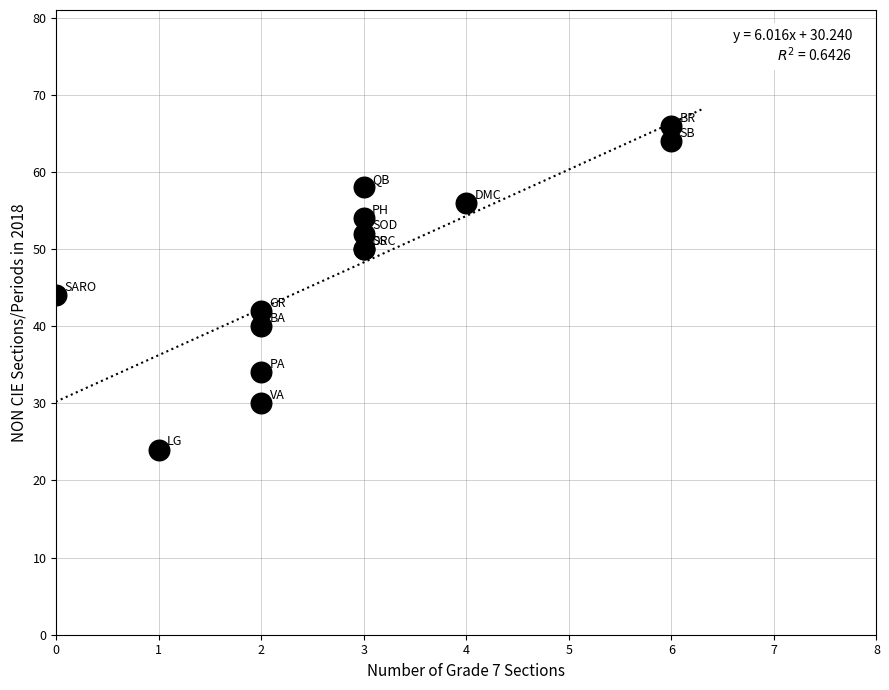

What Y value in the scatter plot is closest to 45?

44